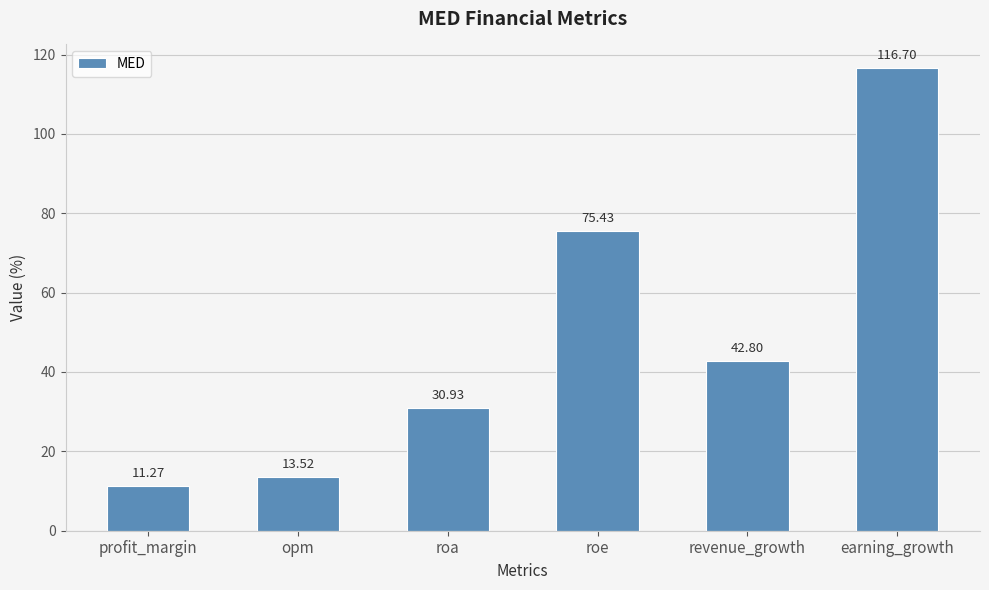

The value at earning_growth is 151.8. True or false?

False